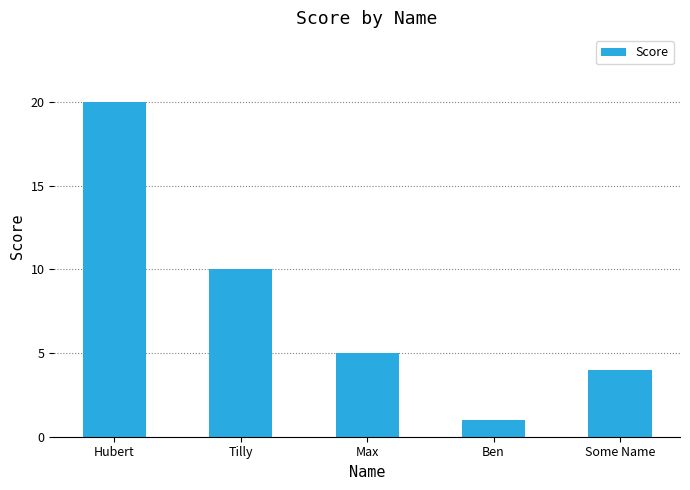

List the labels in order of value, smallest first.

Ben, Some Name, Max, Tilly, Hubert